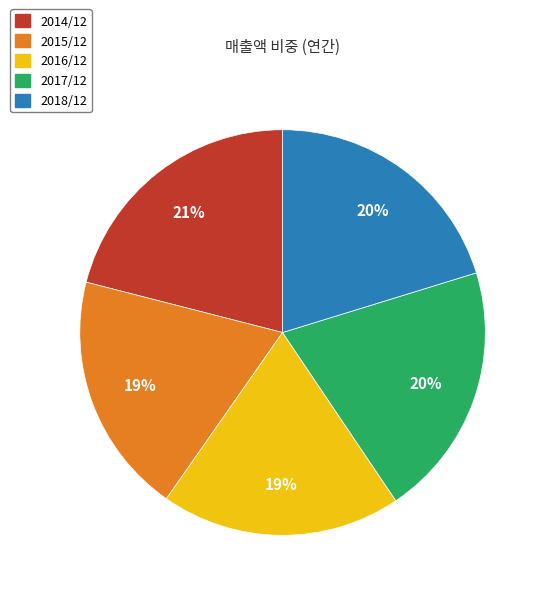

Count the number of slices in the pie.

5